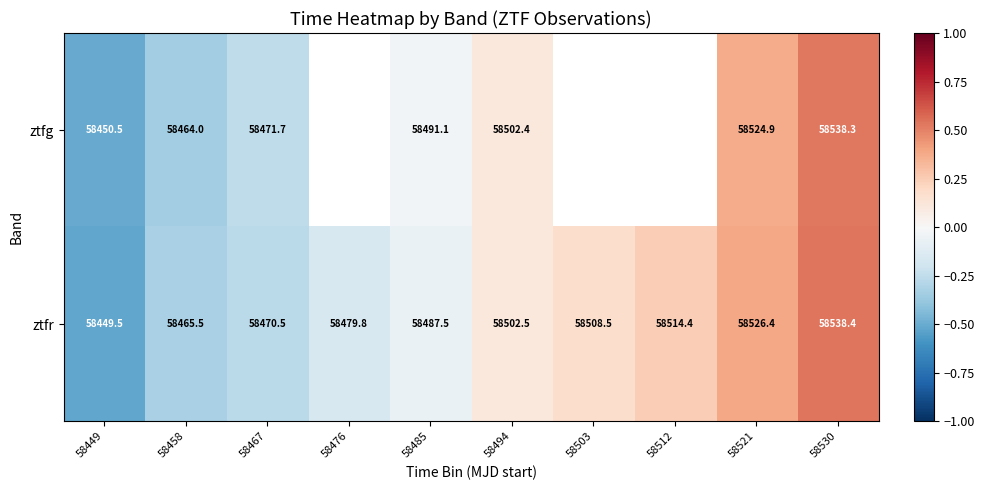

True or false: ztfr has a value of -0.2 at 58476.

False